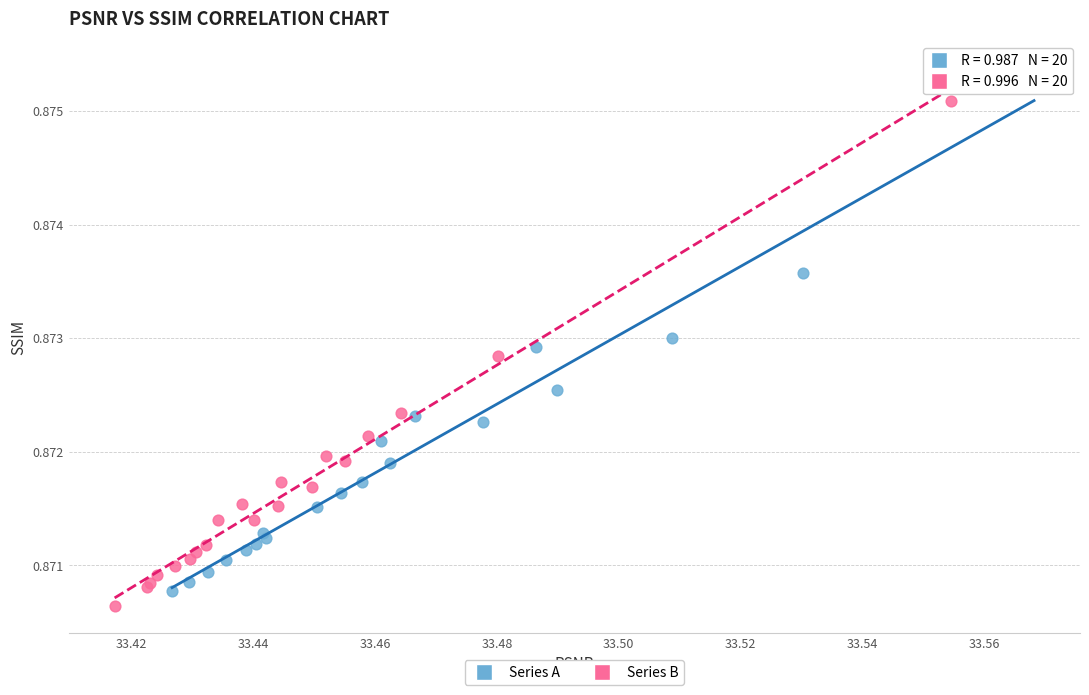

Which series contains the highest Y value?

Series A